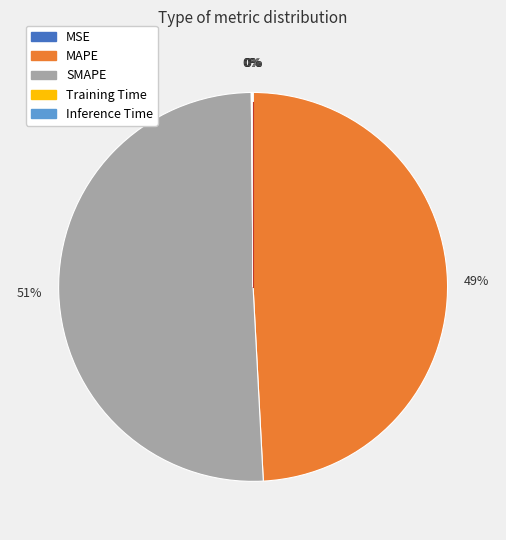

To the nearest percent, what is the average slice percentage?

20%